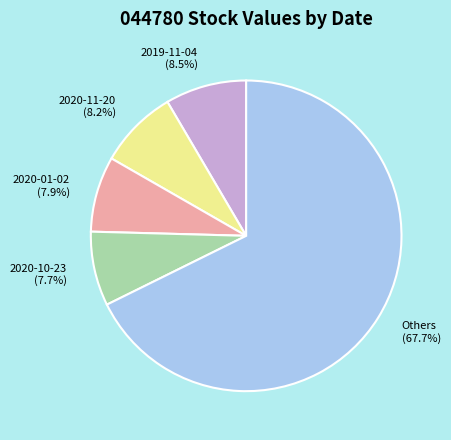

Which slice is the largest?

Others (67.7%)